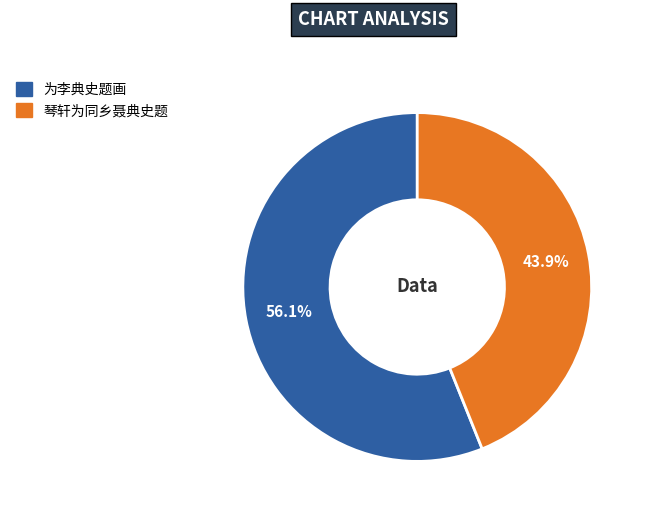

How much of the chart is everything except 琴轩为同乡聂典史题?

56.1%